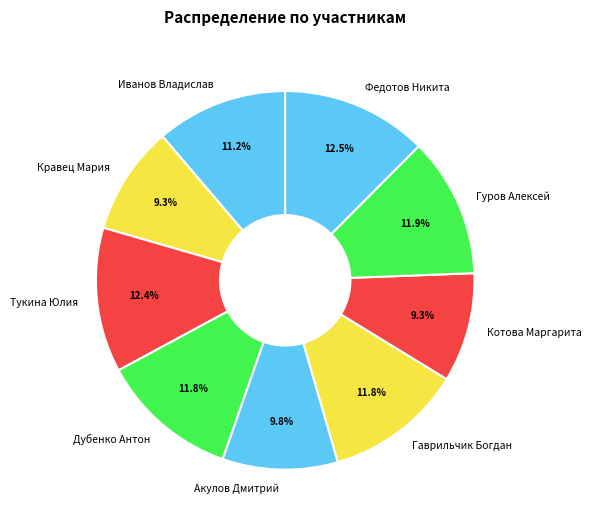

Combined, what portion of the pie is Иванов Владислав and Гаврильчик Богдан?

23.0%